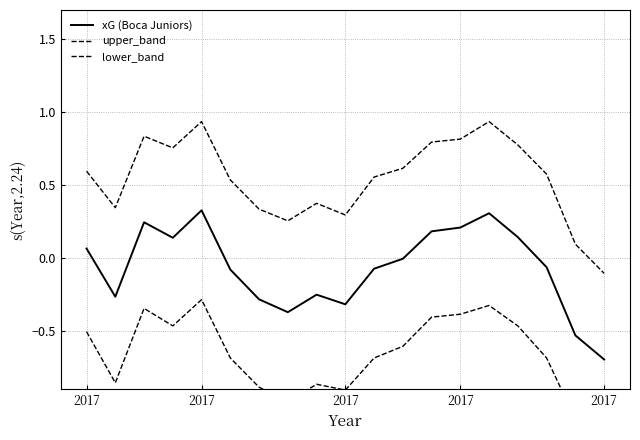

What is the smallest value displayed?

-1.3